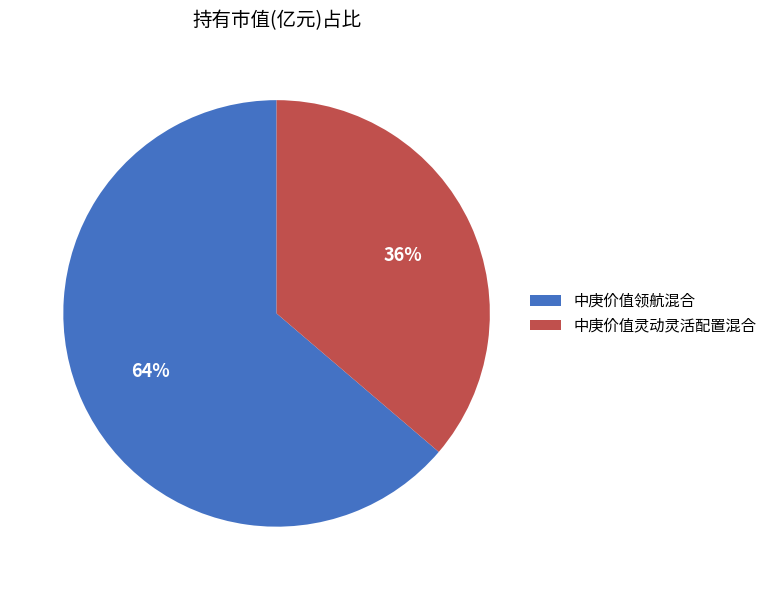

Is it true that 中庚价值灵动灵活配置混合 is 36% of the pie?

True